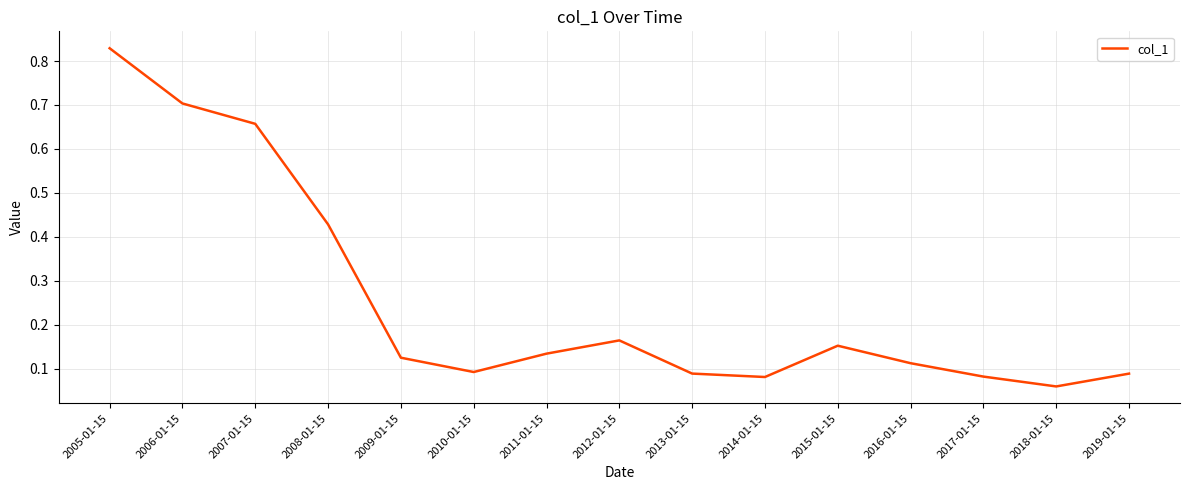

At which category does the data reach its first local peak?

2012-01-15